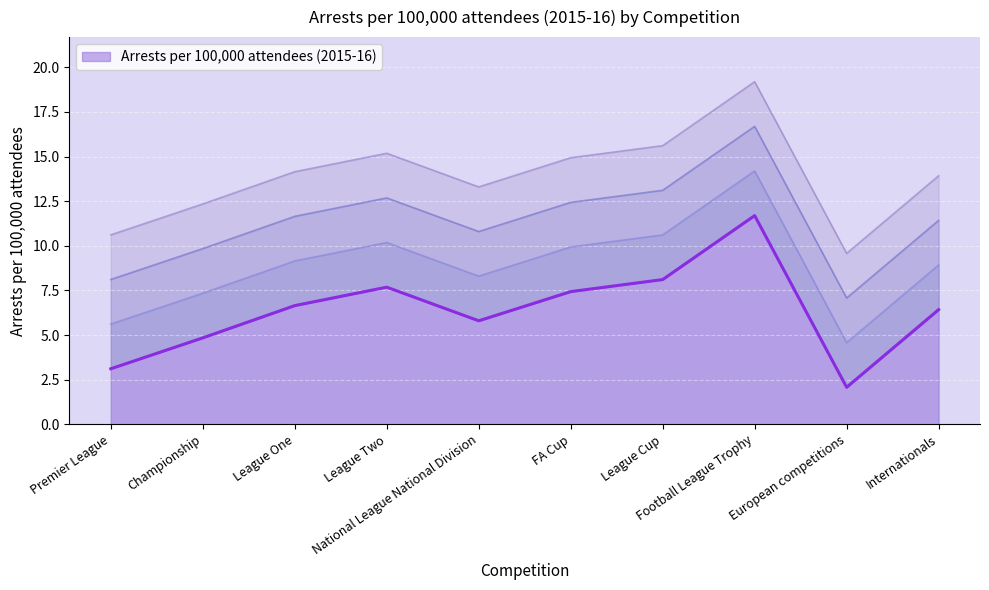

What is the approximate value at Premier League?

3.1